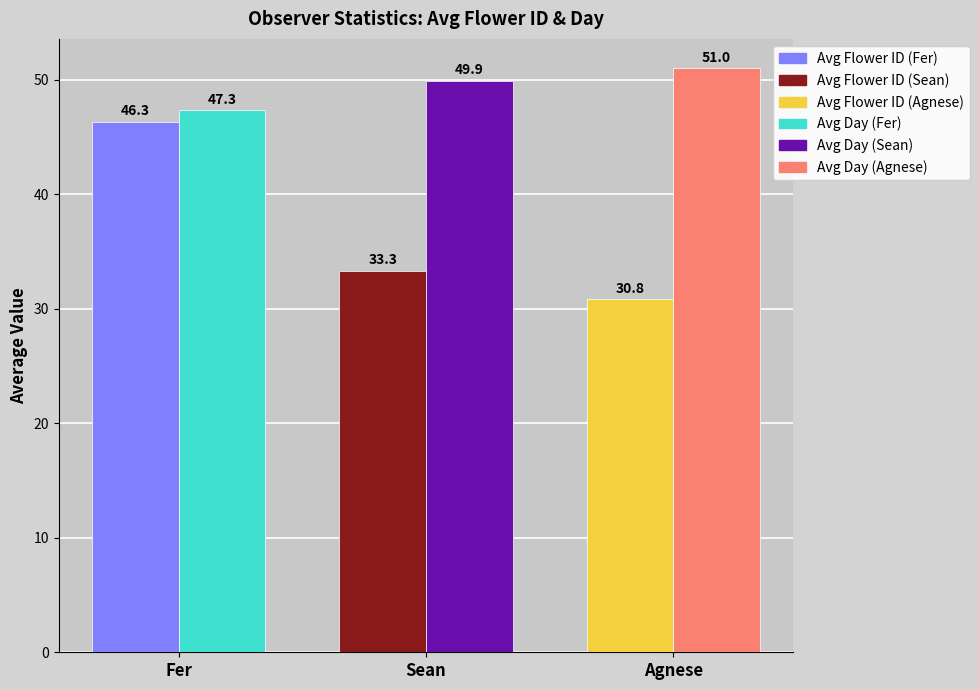

What is the spread (max minus min) of values at Agnese?

20.2